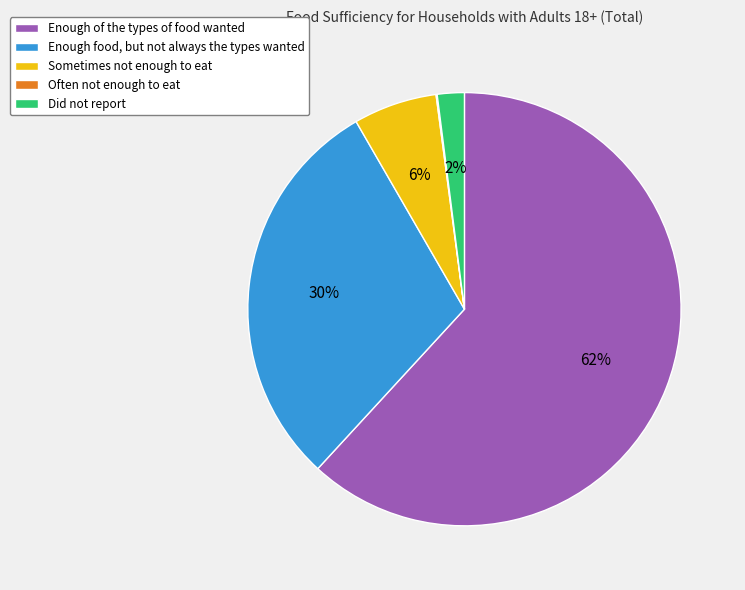

To the nearest percent, what is the difference between the largest and smallest slice percentages?

62%